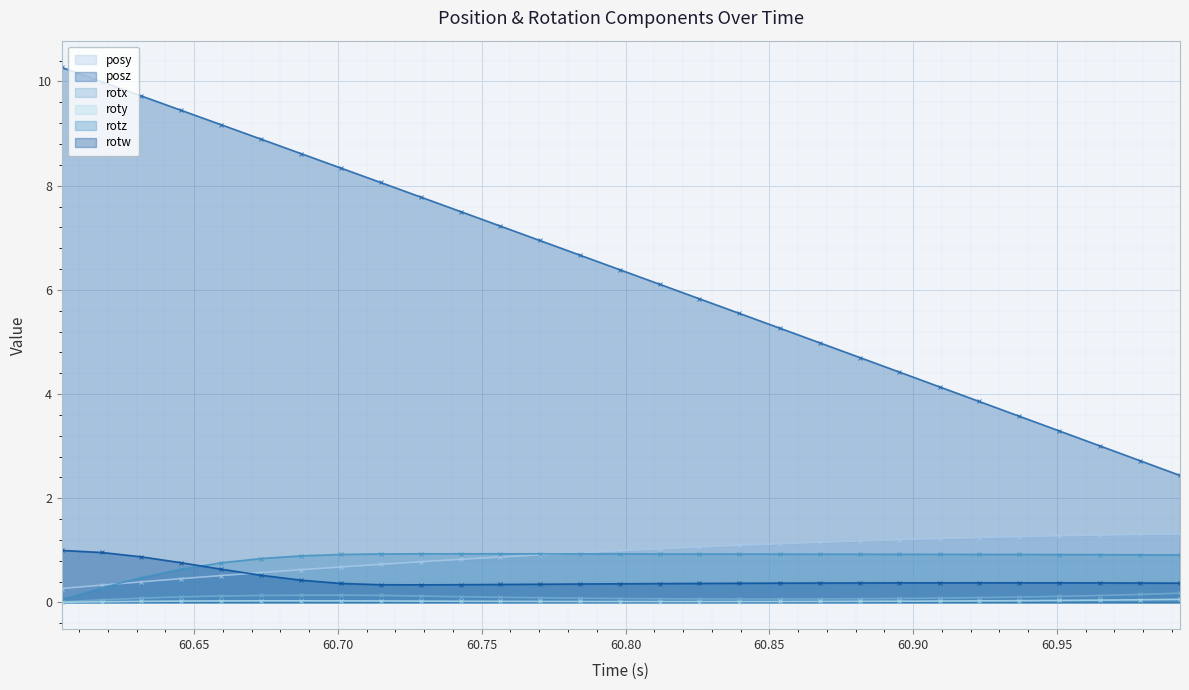

Which series has the widest spread of values?

posz